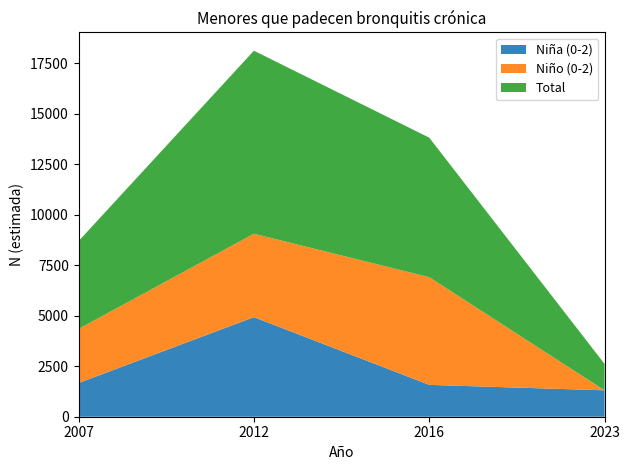

True or false: Niña (0-2) has a value of 1577 at 2016.

True